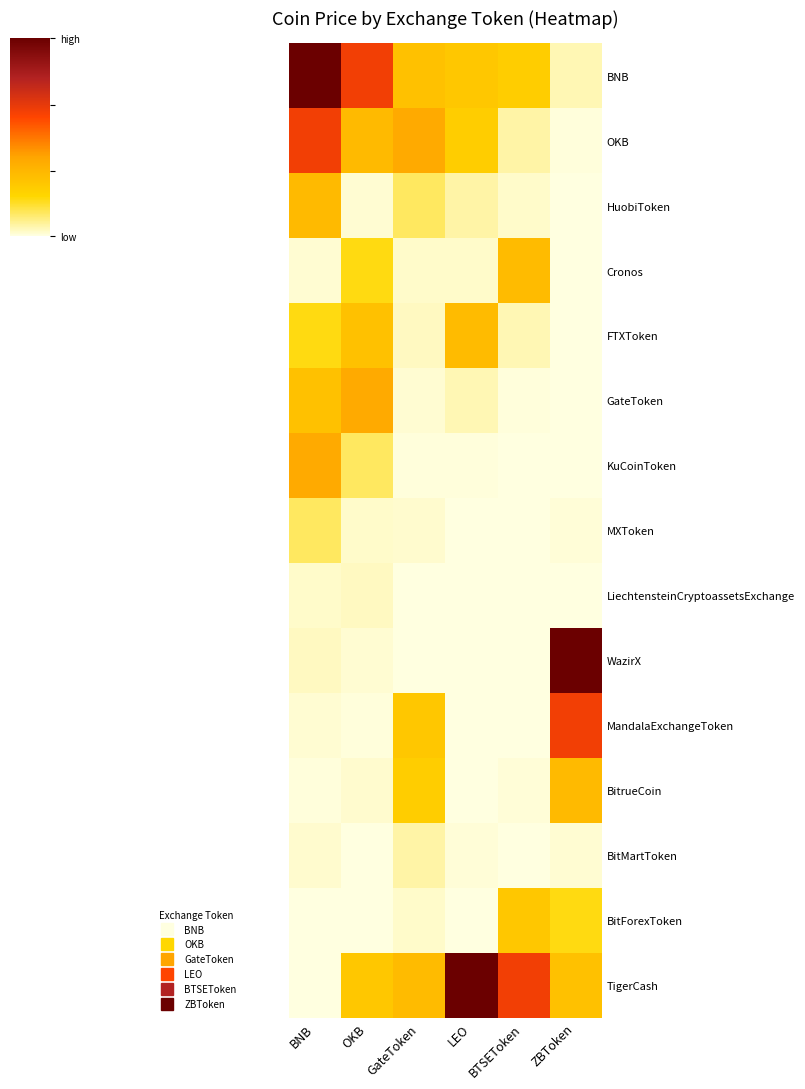

Count the number of categories in the chart.

6